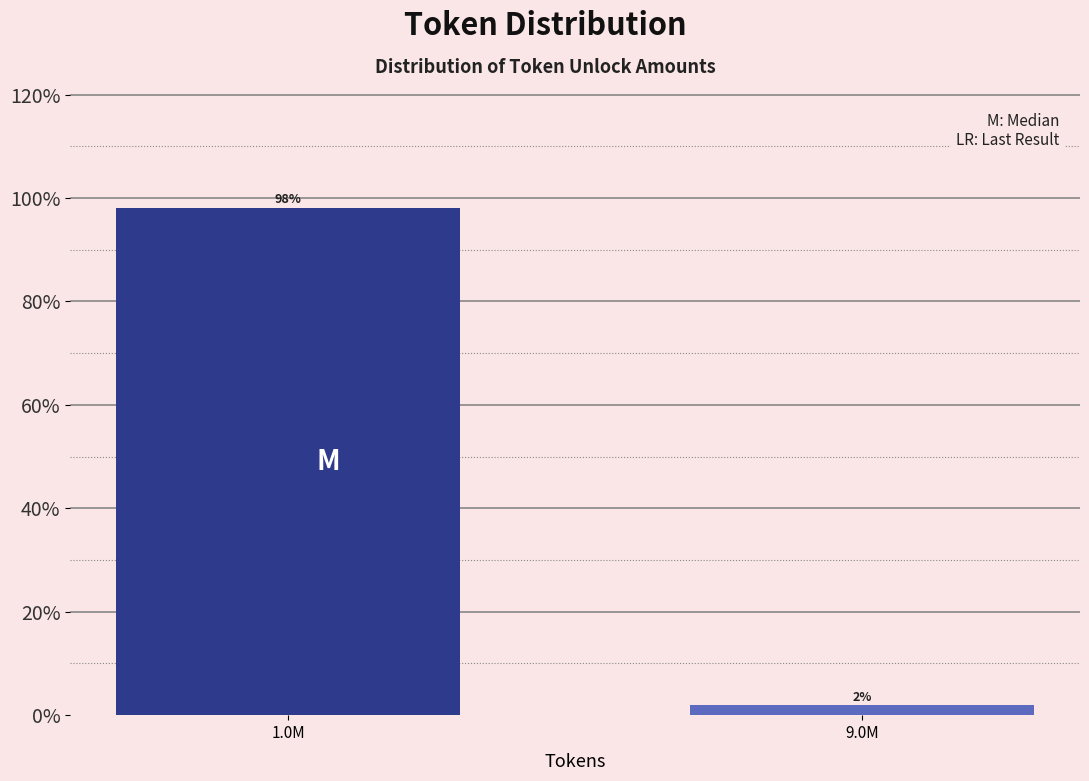

What is the average value?

50.0